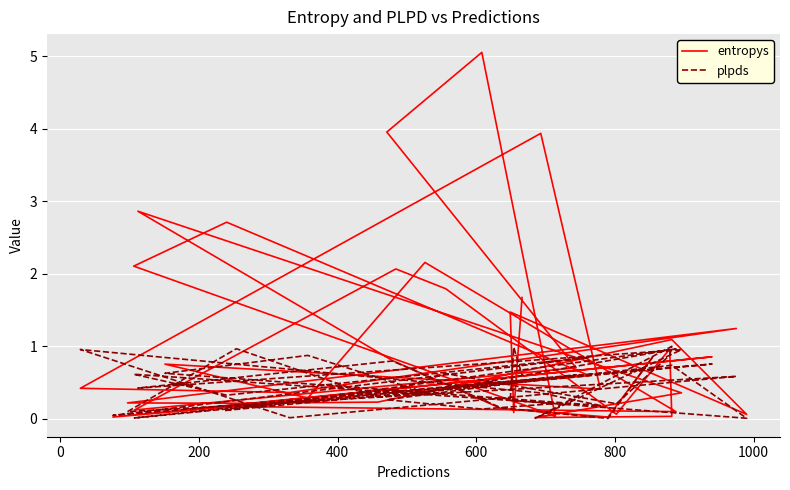

True or false: entropys and plpds cross at least once.

True